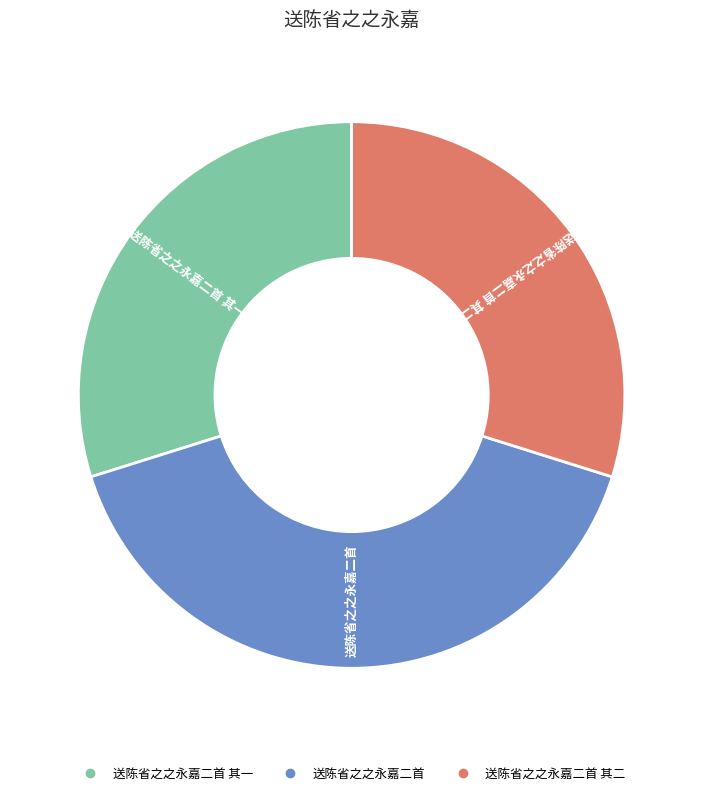

Is there a majority slice in this chart?

No